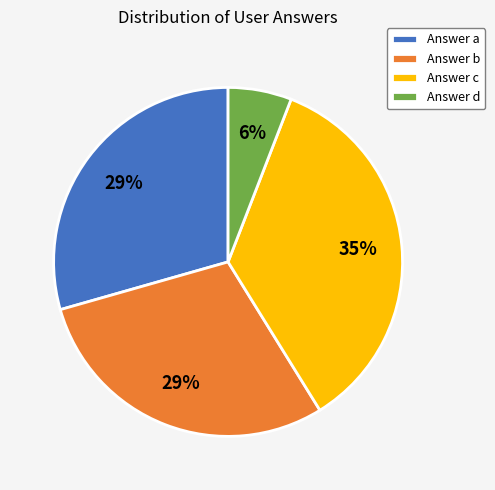

To the nearest percent, what portion does Answer c represent?

35%